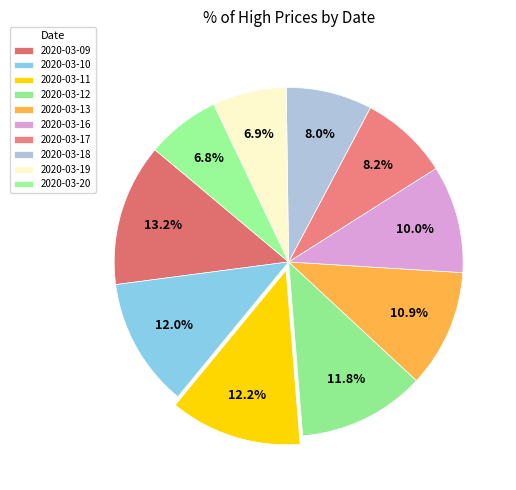

Approximately how many times larger is the value at 2020-03-12 compared to 2020-03-09?

0.9